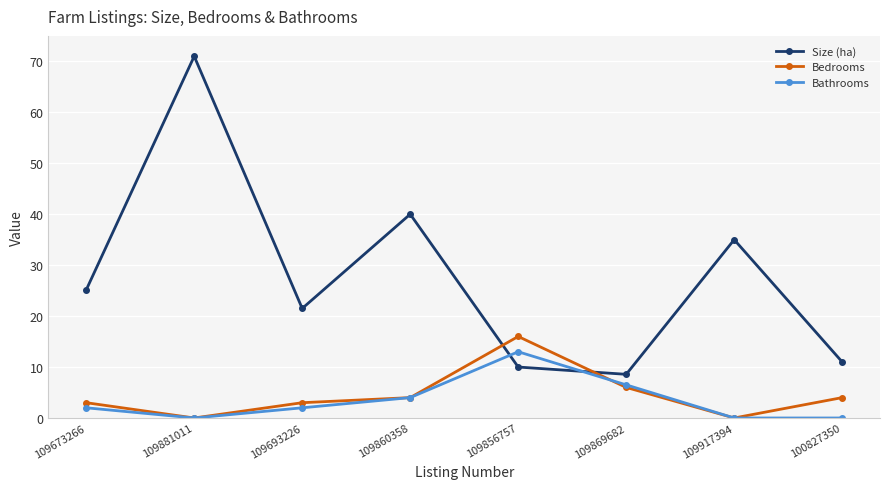

What is the difference between the highest and lowest values at 109693226?

19.5